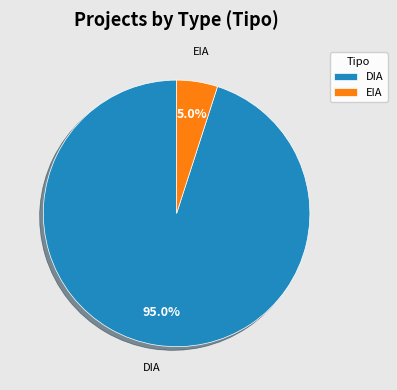

What is the majority slice?

DIA